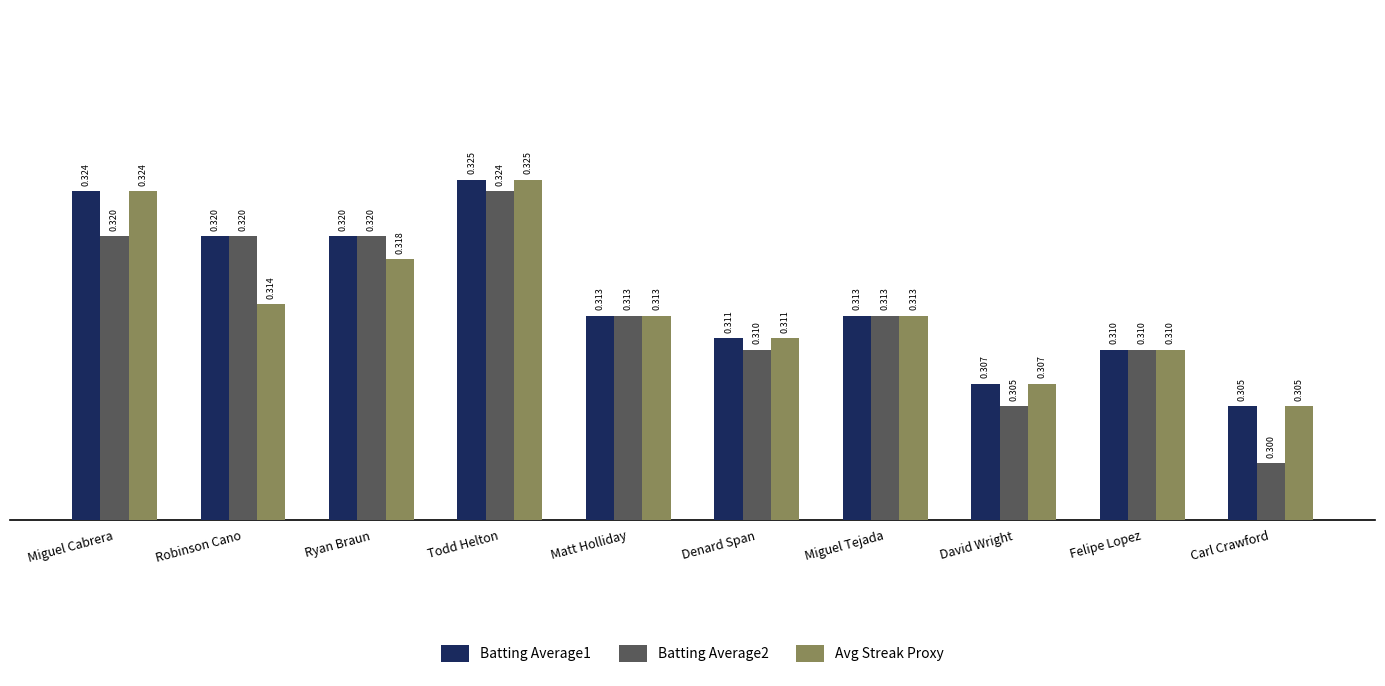

Is the value of Batting Average1 at Felipe Lopez greater than the value of Avg Streak Proxy at Miguel Tejada?

No